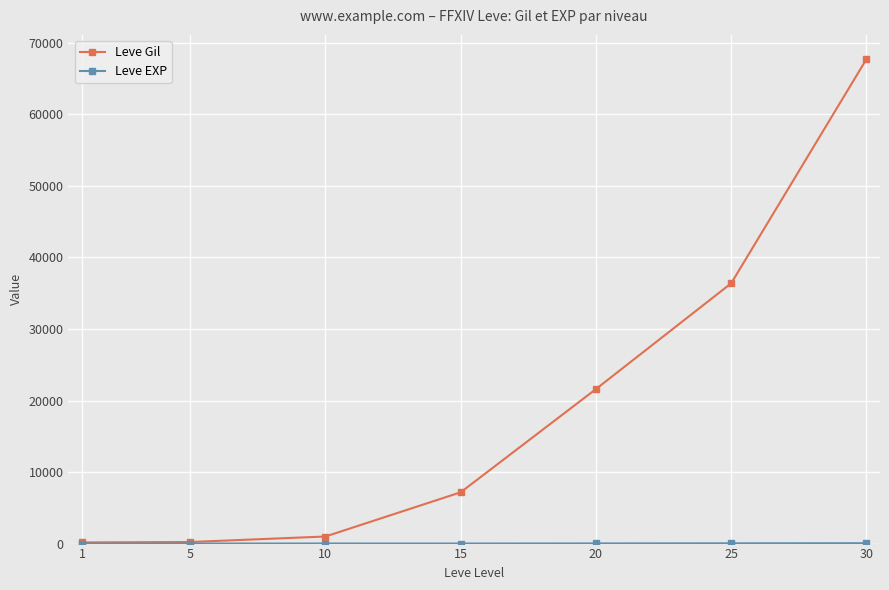

Which series has the largest total across all categories?

Leve Gil